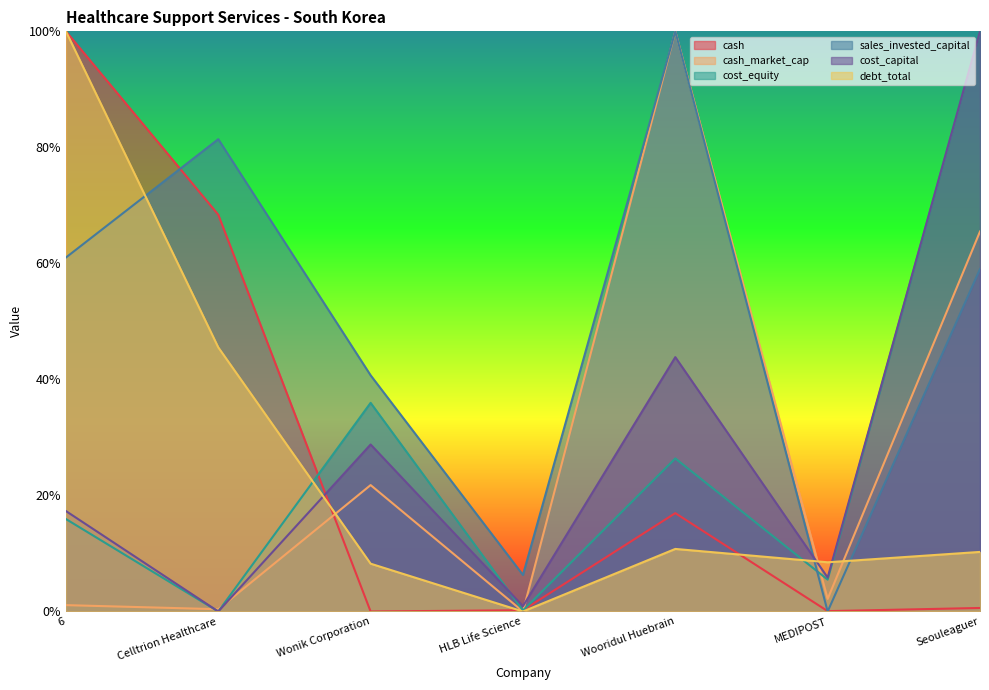

What is the difference between the highest and lowest values at Wooridul Huebrain?

0.9